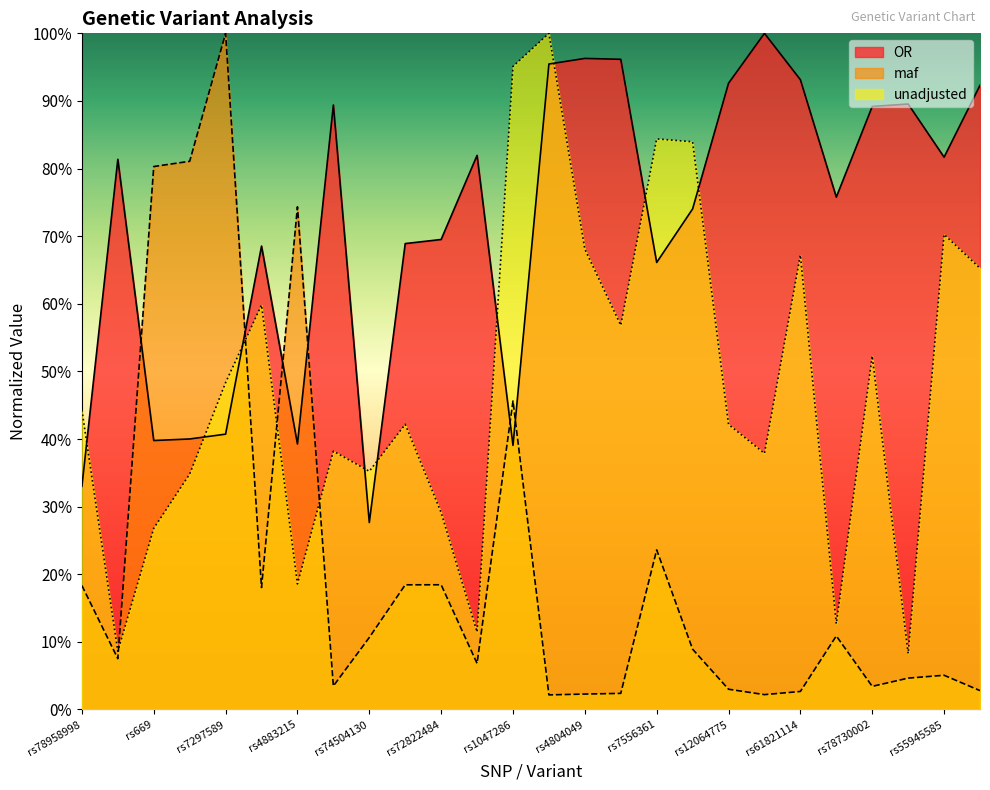

Reading left to right, transcribe all the data shown in this chart.

OR: 0.3	0.8	0.4	0.4	0.4	0.7	0.4	0.9	0.3	0.7	0.7	0.8	0.4	1.0	1.0	1.0	0.7	0.7	0.9	1.0	0.9	0.8	0.9	0.9	0.8	0.9
maf: 0.2	0.1	0.8	0.8	1.0	0.2	0.7	0.0	0.1	0.2	0.2	0.1	0.5	0.0	0.0	0.0	0.2	0.1	0.0	0.0	0.0	0.1	0.0	0.0	0.1	0.0
unadjusted: 0.4	0.1	0.3	0.3	0.5	0.6	0.2	0.4	0.4	0.4	0.3	0.1	1.0	1.0	0.7	0.6	0.8	0.8	0.4	0.4	0.7	0.1	0.5	0.1	0.7	0.7